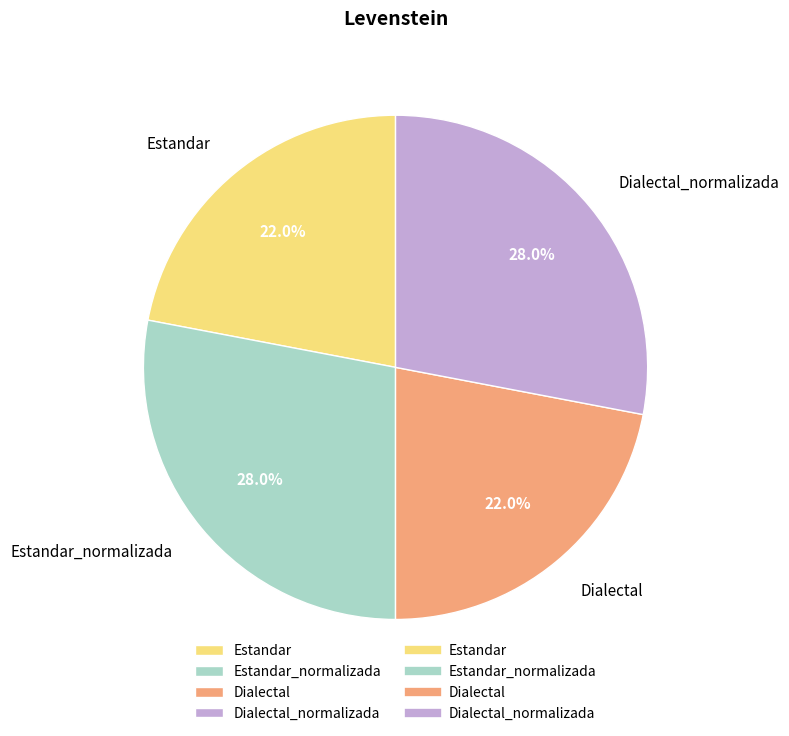

To the nearest percent, what percentage of the pie is Dialectal_normalizada?

28%